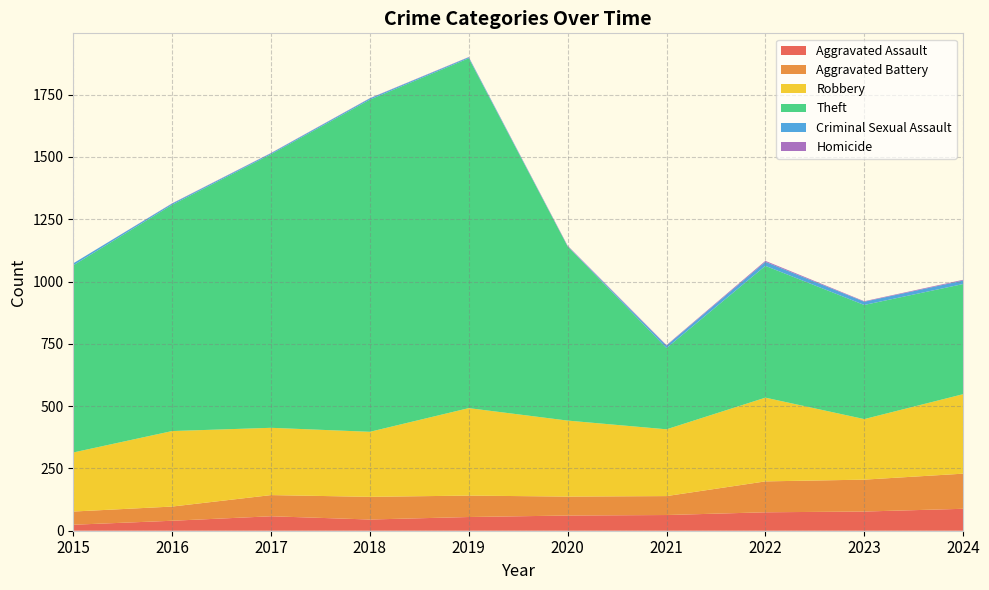

Reading left to right, extract all data points from this chart.

Aggravated Assault: 2015=24	2016=40	2017=58	2018=45	2019=55	2020=61	2021=63	2022=74	2023=77	2024=88
Aggravated Battery: 2015=53	2016=57	2017=85	2018=91	2019=86	2020=76	2021=76	2022=124	2023=128	2024=141
Robbery: 2015=237	2016=303	2017=270	2018=261	2019=351	2020=305	2021=268	2022=336	2023=243	2024=319
Theft: 2015=751	2016=908	2017=1098	2018=1333	2019=1404	2020=699	2021=326	2022=529	2023=458	2024=442
Criminal Sexual Assault: 2015=8	2016=5	2017=4	2018=5	2019=4	2020=1	2021=10	2022=16	2023=13	2024=14
Homicide: 2015=0	2016=1	2017=1	2018=1	2019=1	2020=2	2021=2	2022=4	2023=2	2024=3